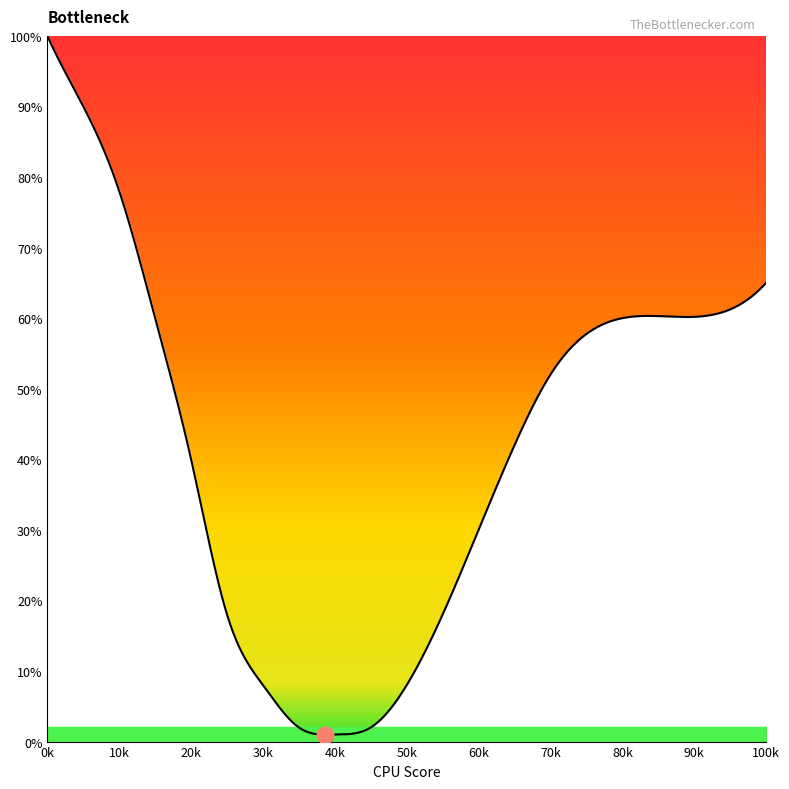

What is the maximum value shown in the chart?

100.0